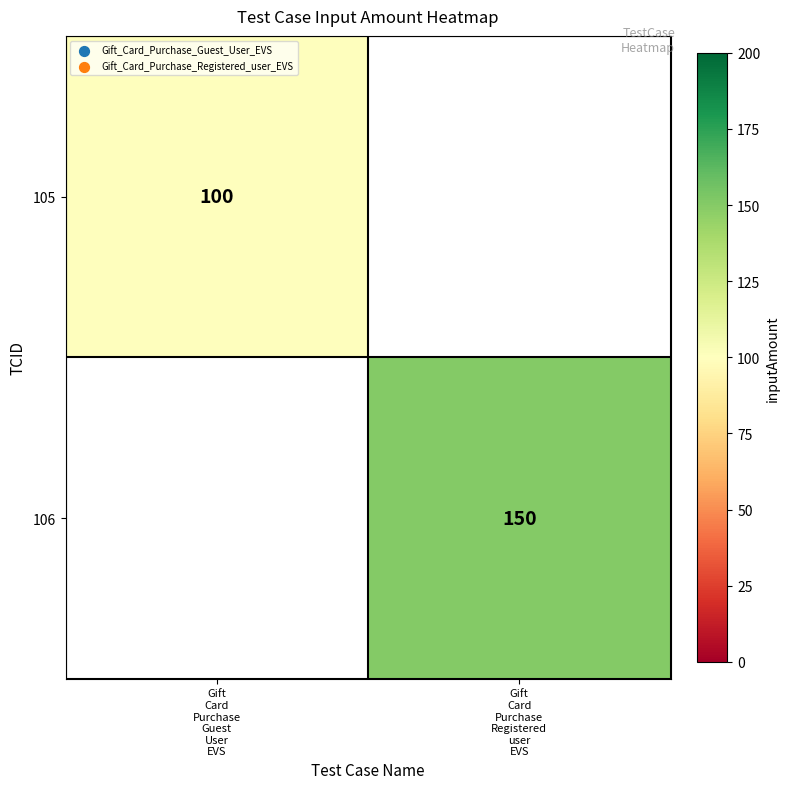

Which category has the lowest value across all series?

Gift
Card
Purchase
Guest
User
EVS